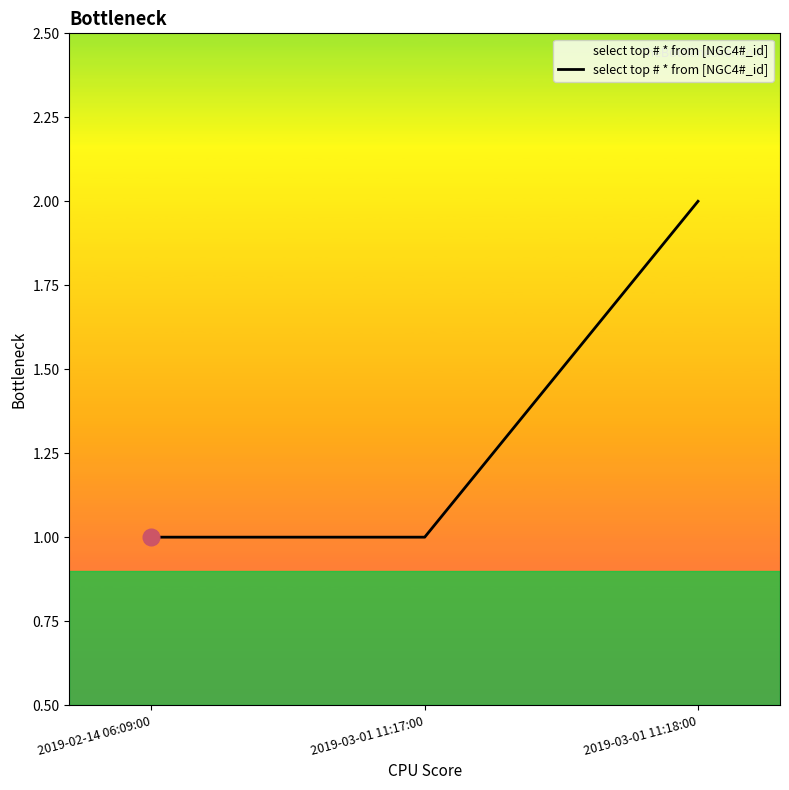

What is the smallest value displayed?

1